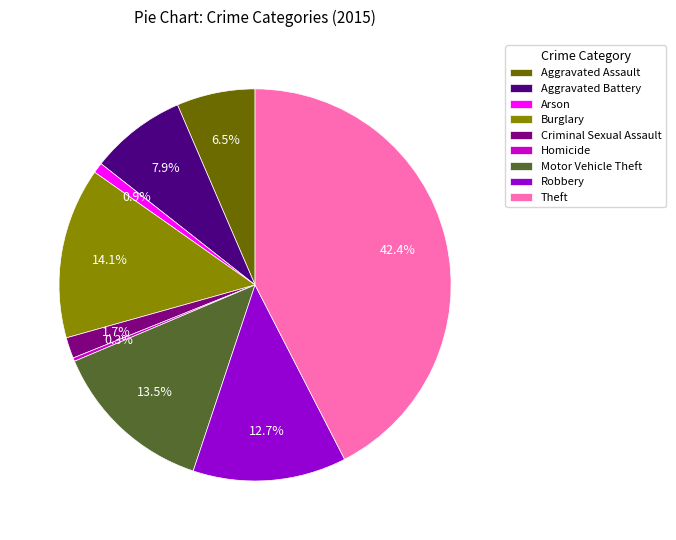

Between Criminal Sexual Assault and Arson, which is larger?

Criminal Sexual Assault